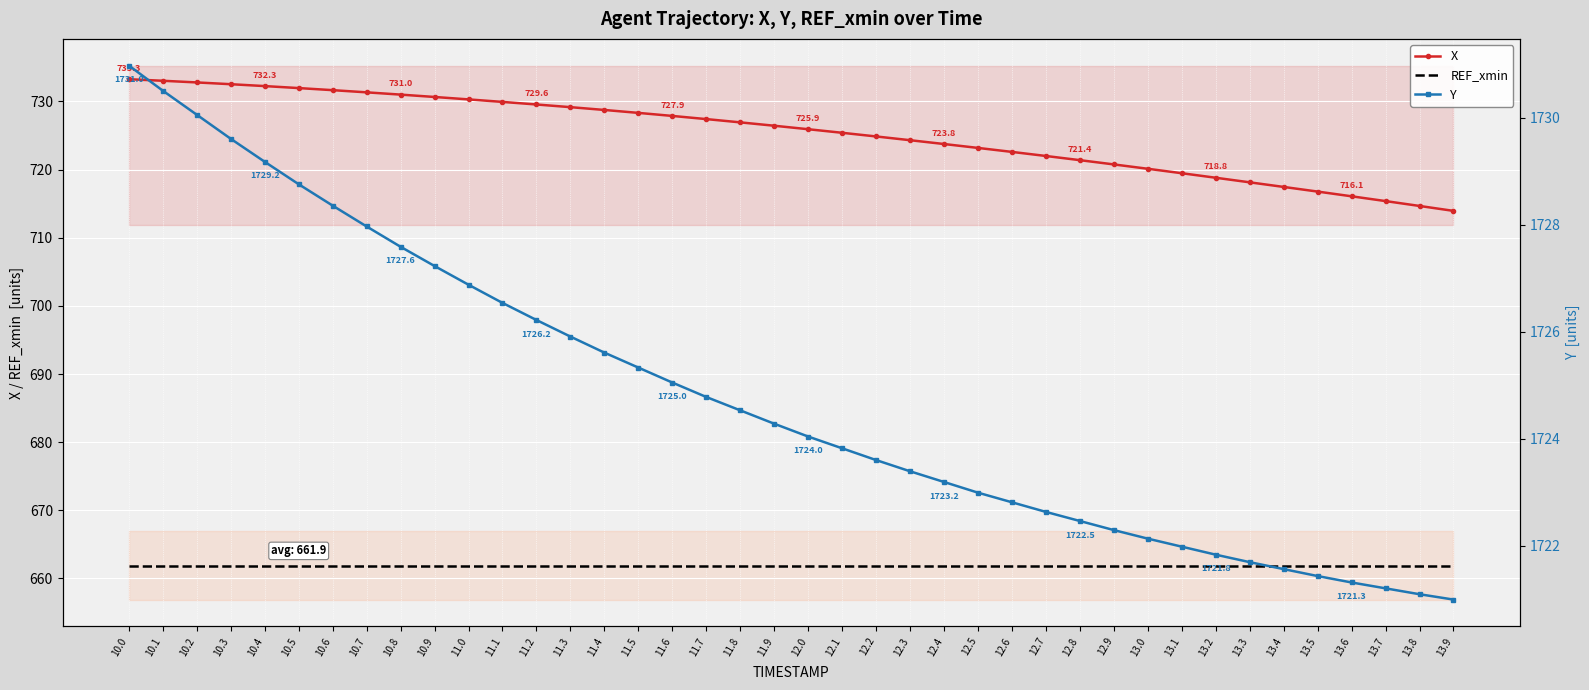

At how many categories does at least one series exceed 1316?

40